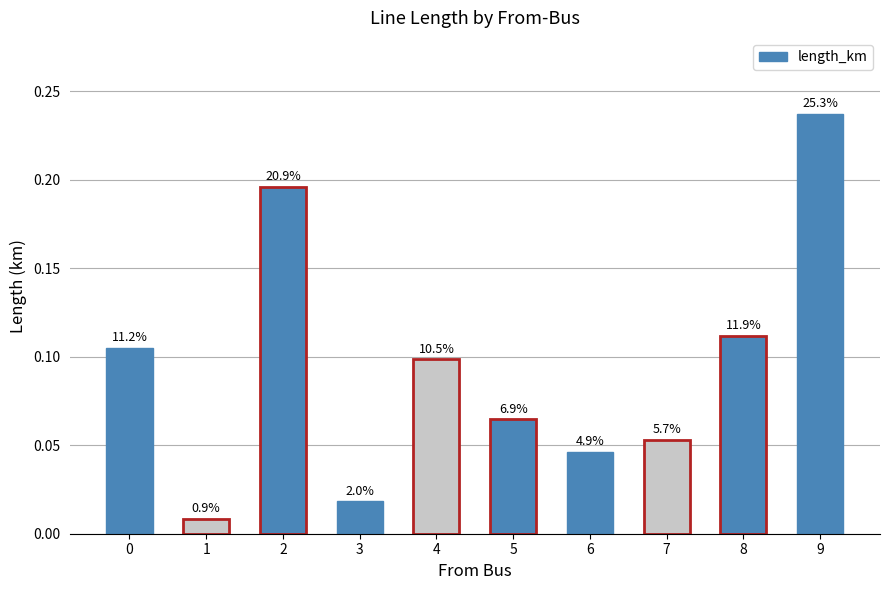

Are the bars horizontal?

No